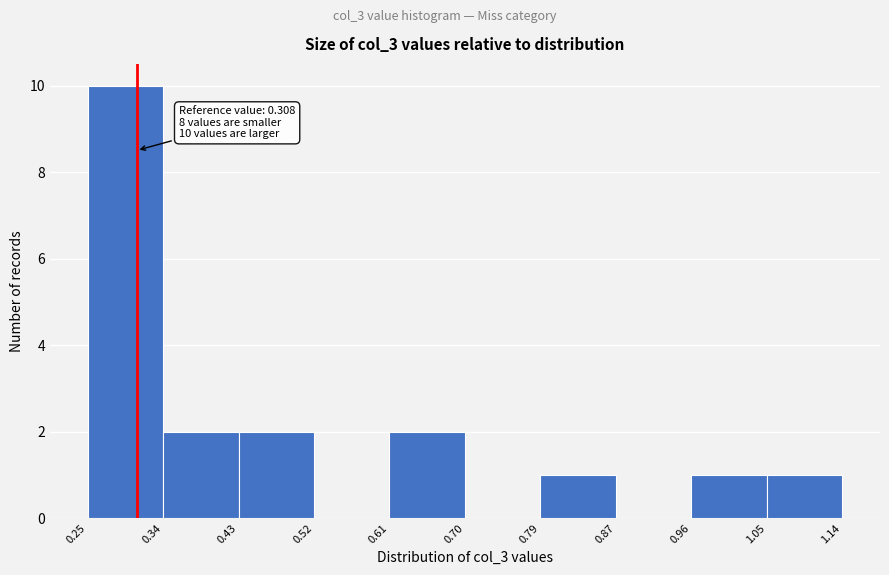

Which range on the x-axis has the tallest bar?

0.25 to 0.34